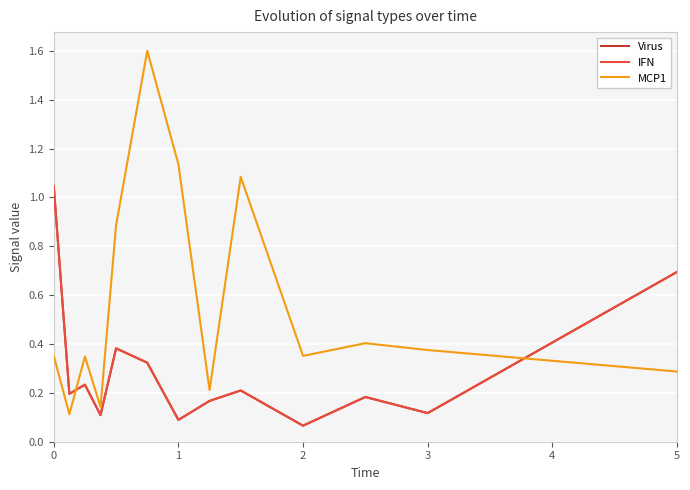

How many times do MCP1 and Virus cross each other?

2